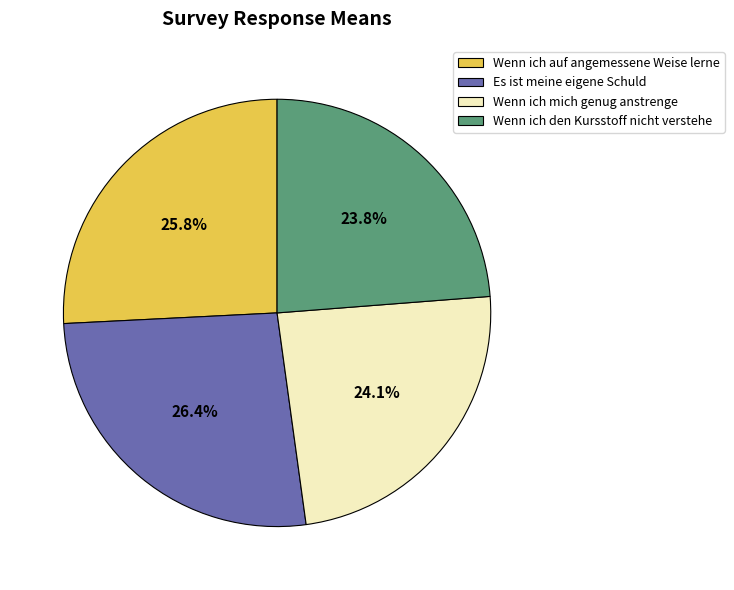

Combined, do Wenn ich den Kursstoff nicht verstehe and Wenn ich mich genug anstrenge account for over 50%?

No